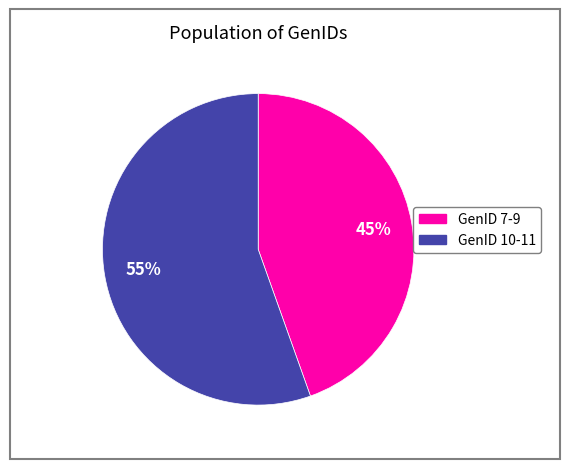

How many slices are in this pie chart?

2